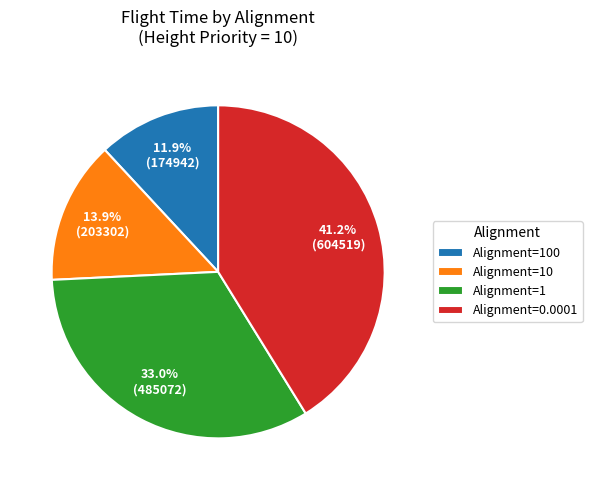

What is the ratio of the value at Alignment=0.0001 to the value at Alignment=10?

3.0